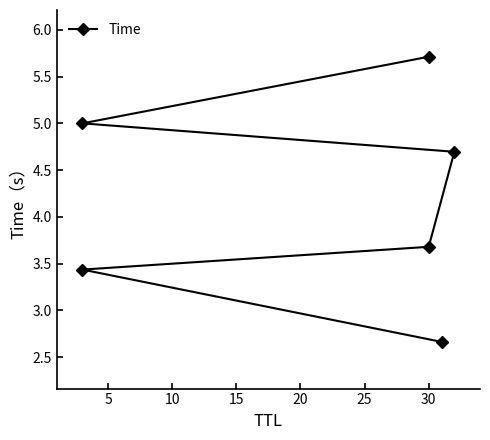

Approximately how many times larger is the value at 25 compared to 5?

1.7